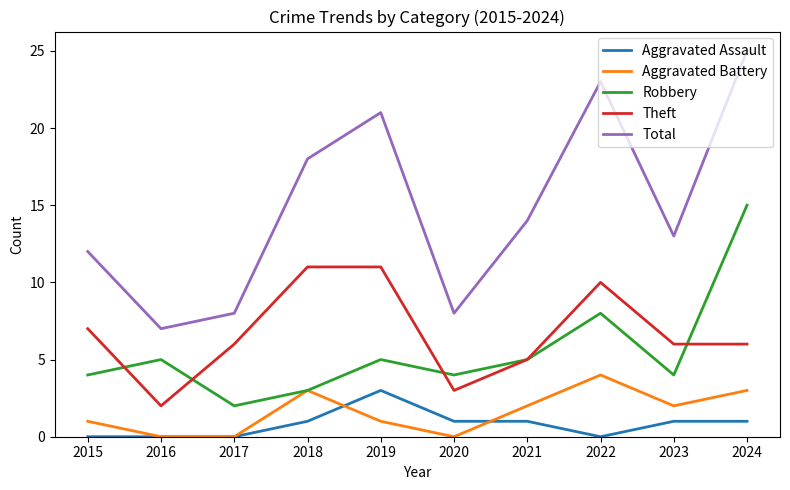

Which series has the widest spread of values?

Total